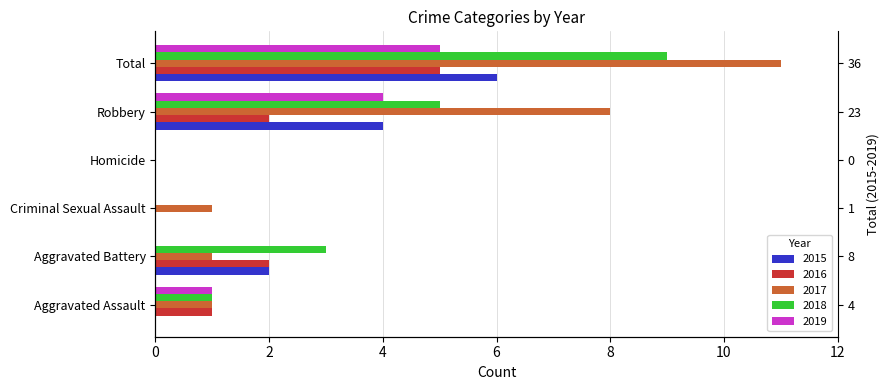

Reading left to right, what are all the values shown in this chart?

2015: 0	2	0	0	4	6
2016: 1	2	0	0	2	5
2017: 1	1	1	0	8	11
2018: 1	3	0	0	5	9
2019: 1	0	0	0	4	5